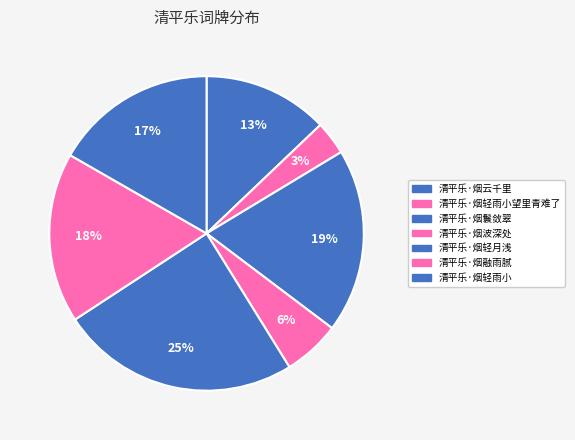

How many slices are in this pie chart?

7